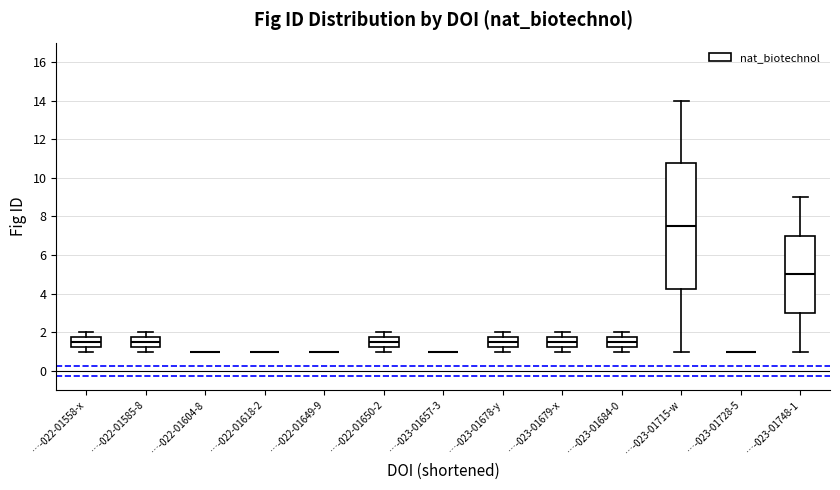

Reading left to right, read every box against the y-axis: the position of its median line, the range the box covers, and the ends of its whiskers. The values are not printed on the chart, so give them approximately, as read against the axis.

…-022-01558-x: median 1.6, box 1.2 to 1.8, whiskers 1.0 to 2.0
…-022-01585-8: median 1.6, box 1.2 to 1.8, whiskers 1.0 to 2.0
…-022-01604-8: box collapsed to a line at 1.0, whiskers 1.0 to 1.0
…-022-01618-2: box collapsed to a line at 1.0, whiskers 1.0 to 1.0
…-022-01649-9: box collapsed to a line at 1.0, whiskers 1.0 to 1.0
…-022-01650-2: median 1.6, box 1.2 to 1.8, whiskers 1.0 to 2.0
…-023-01657-3: box collapsed to a line at 1.0, whiskers 1.0 to 1.0
…-023-01678-y: median 1.6, box 1.2 to 1.8, whiskers 1.0 to 2.0
…-023-01679-x: median 1.6, box 1.2 to 1.8, whiskers 1.0 to 2.0
…-023-01684-0: median 1.6, box 1.2 to 1.8, whiskers 1.0 to 2.0
…-023-01715-w: median 7.6, box 4.2 to 10.8, whiskers 1.0 to 14.0
…-023-01728-5: box collapsed to a line at 1.0, whiskers 1.0 to 1.0
…-023-01748-1: median 5.0, box 3.0 to 7.0, whiskers 1.0 to 9.0